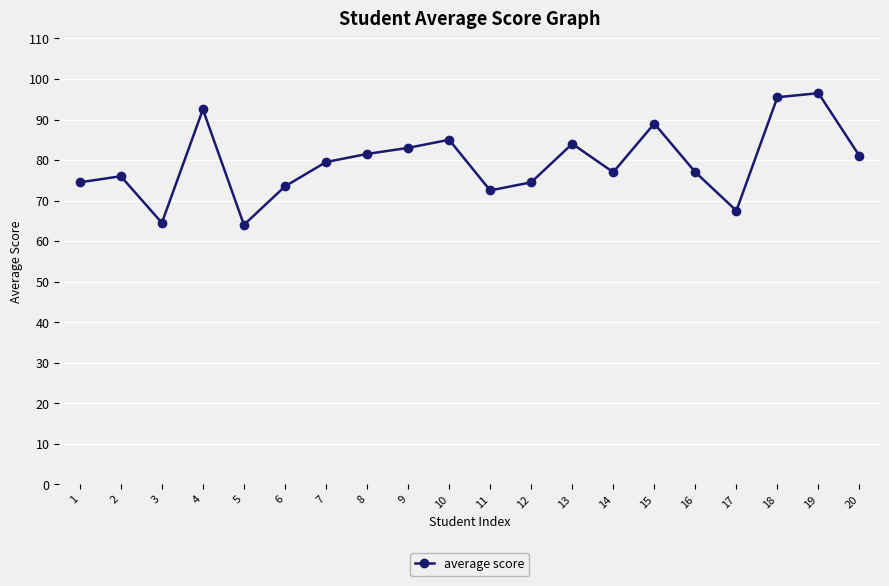

The chart shows a value of 72.5 at 11. True or false?

True